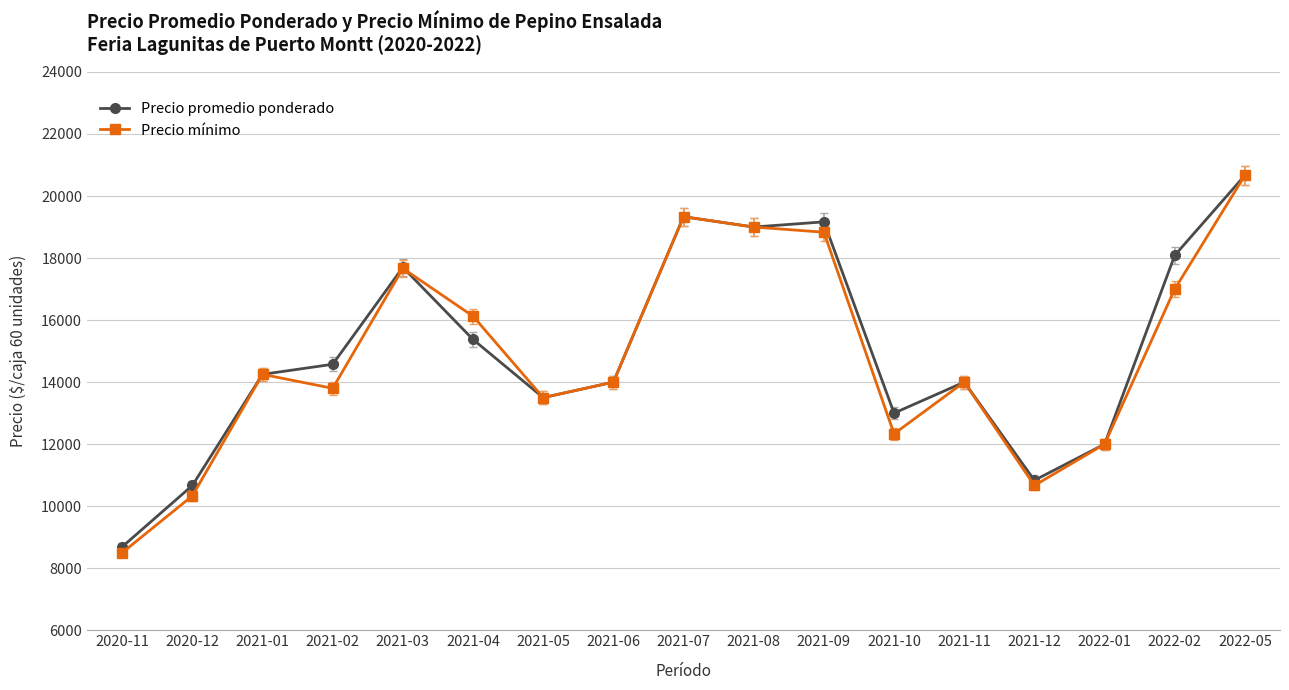

What is the label of the 15th point from the right?

2021-01